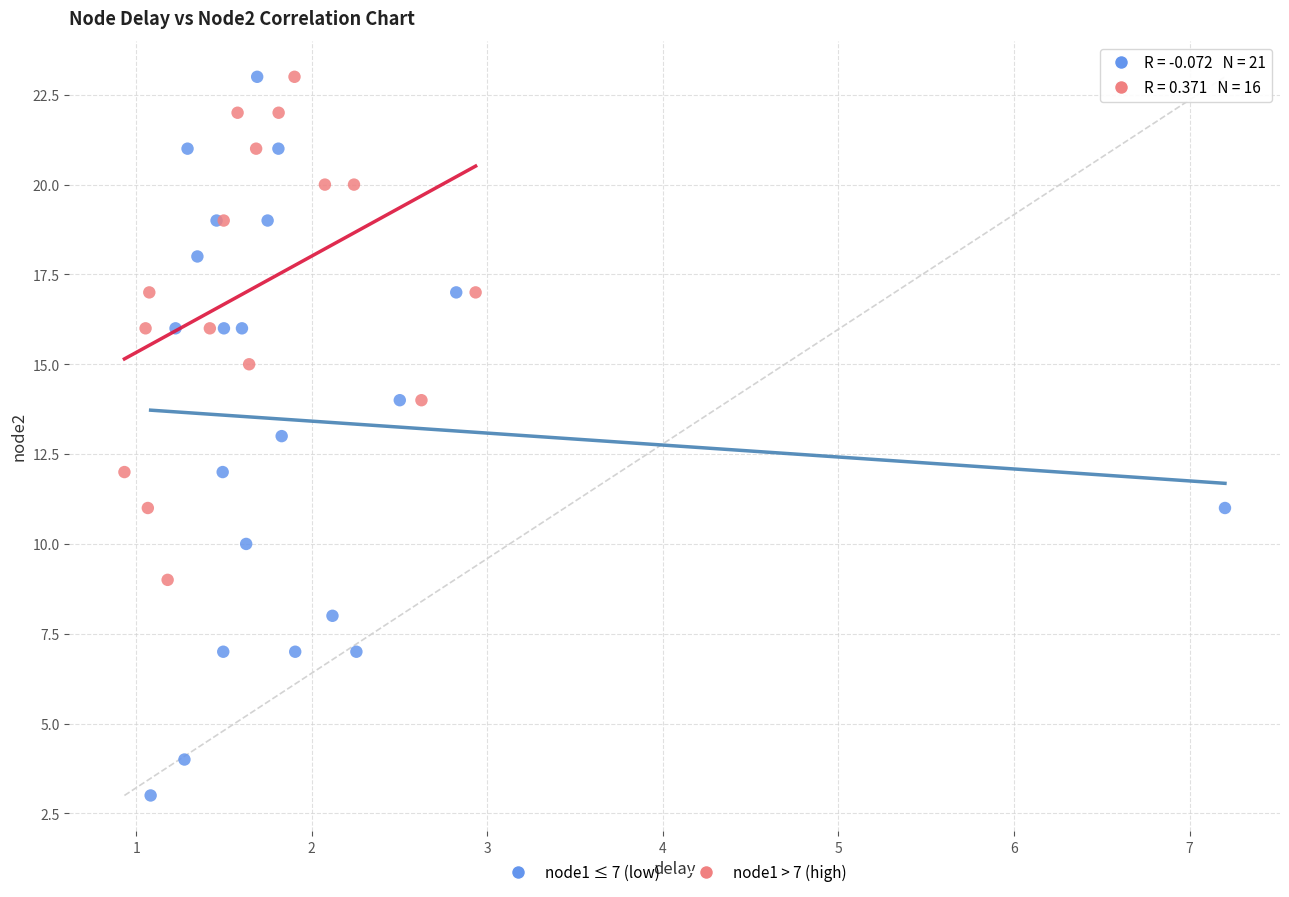

Which series reaches the minimum Y coordinate?

node1 ≤ 7 (low)